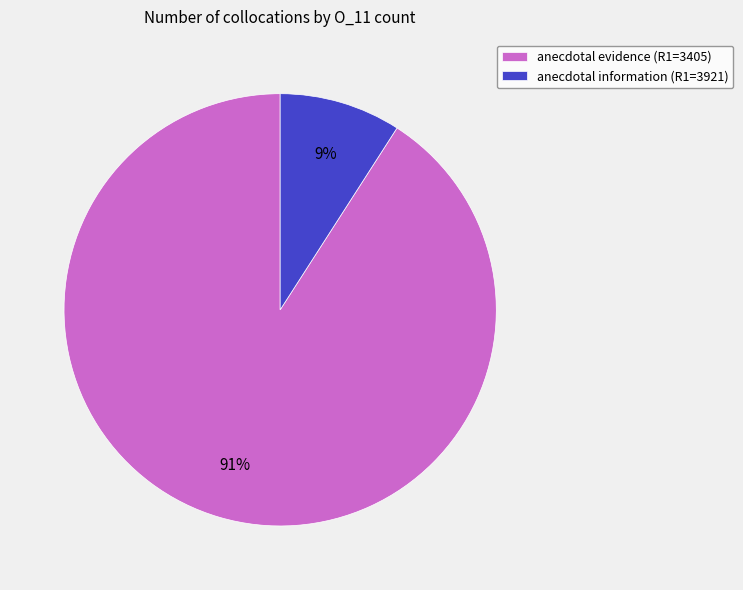

What is the smallest slice in the pie chart?

anecdotal information (R1=3921)